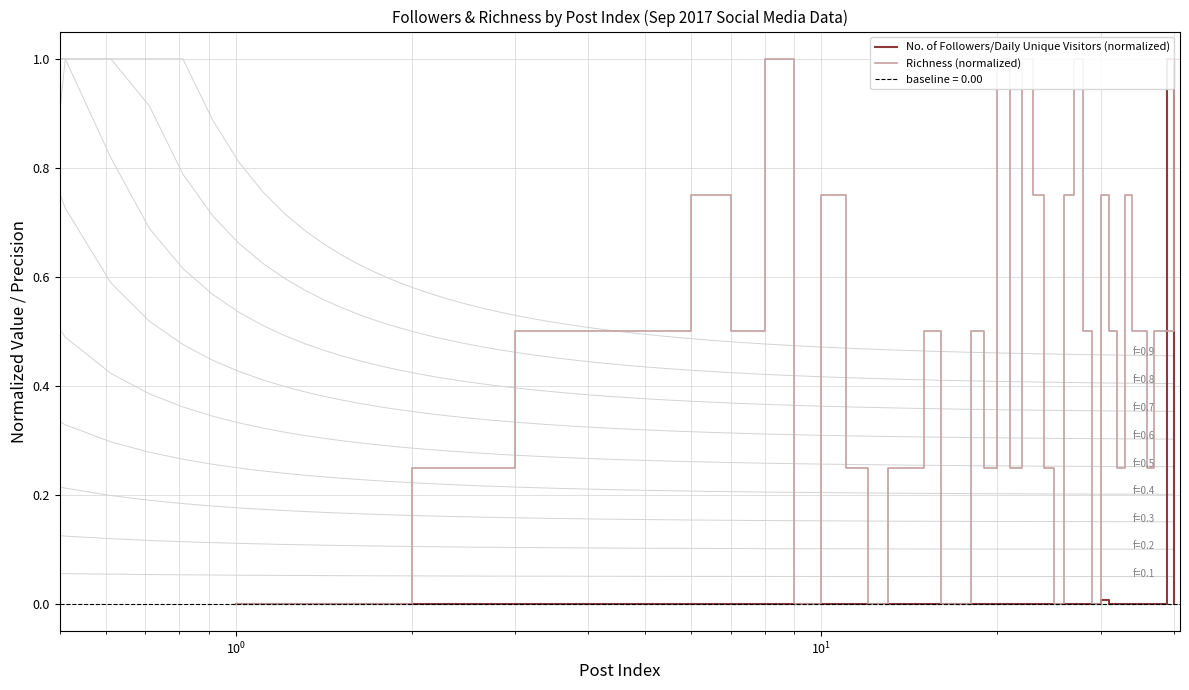

The value of Richness (normalized) at 14 is 0.8. True or false?

False